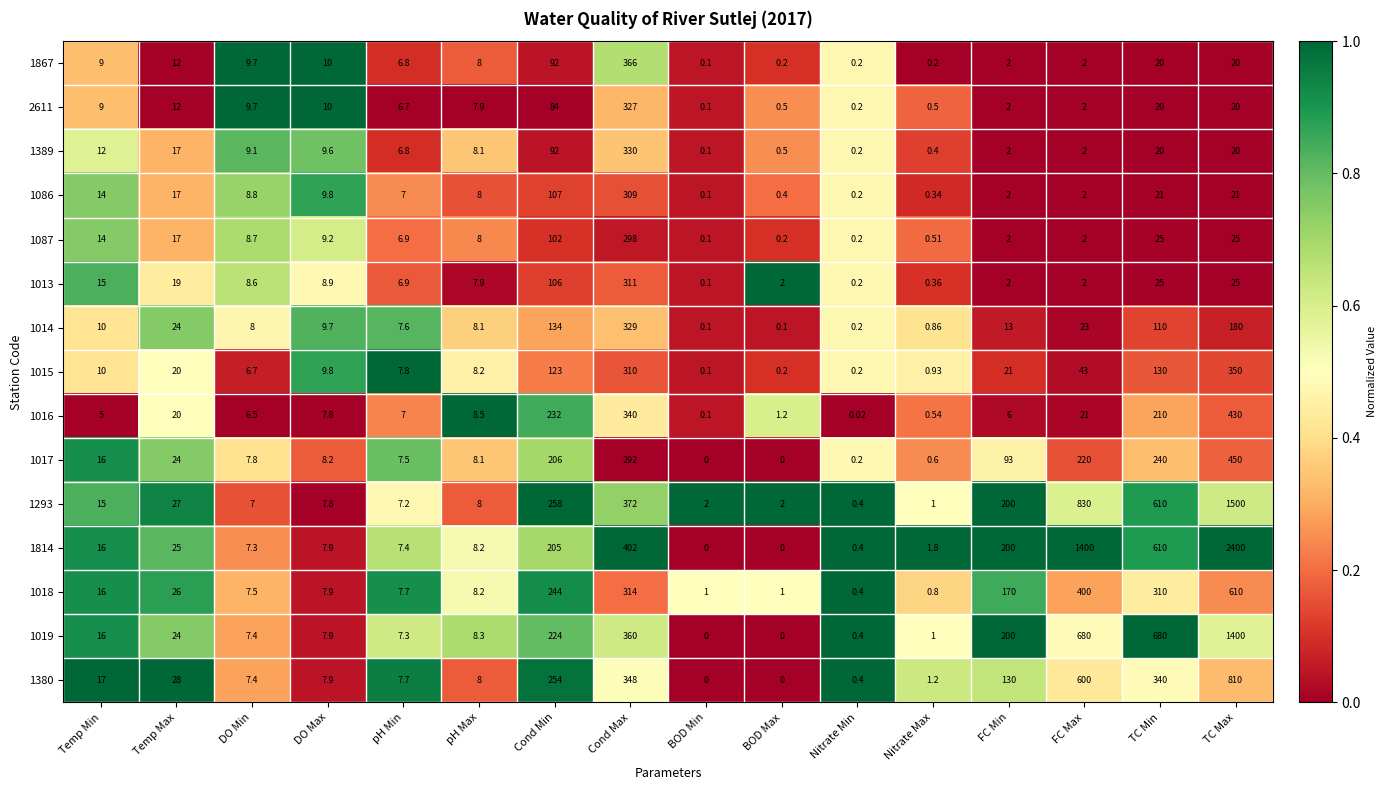

Is the value of 1015 at BOD Min greater than the value of 1389 at DO Max?

No